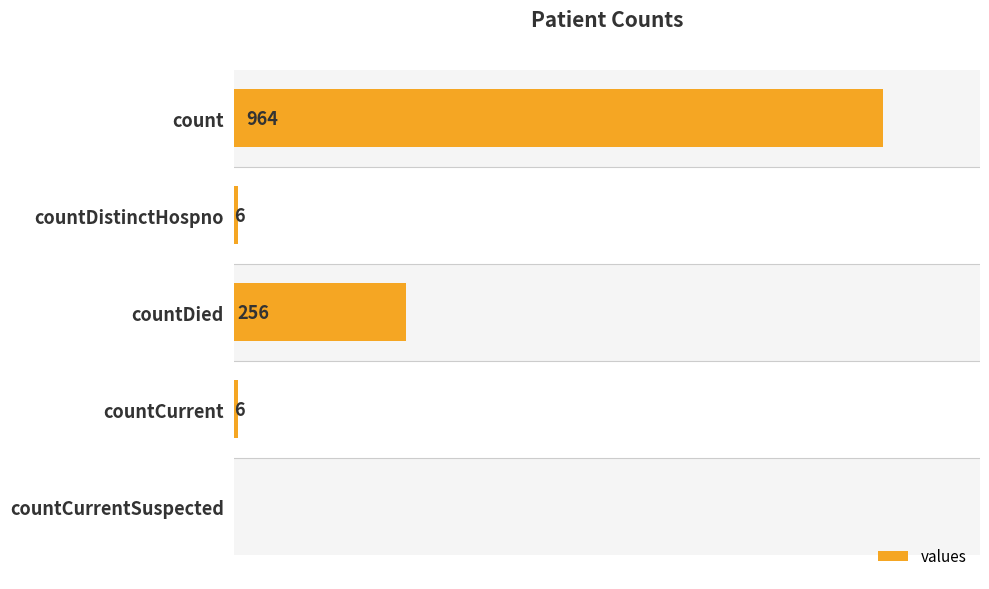

Are the bars grouped side by side (vs. stacked)?

No